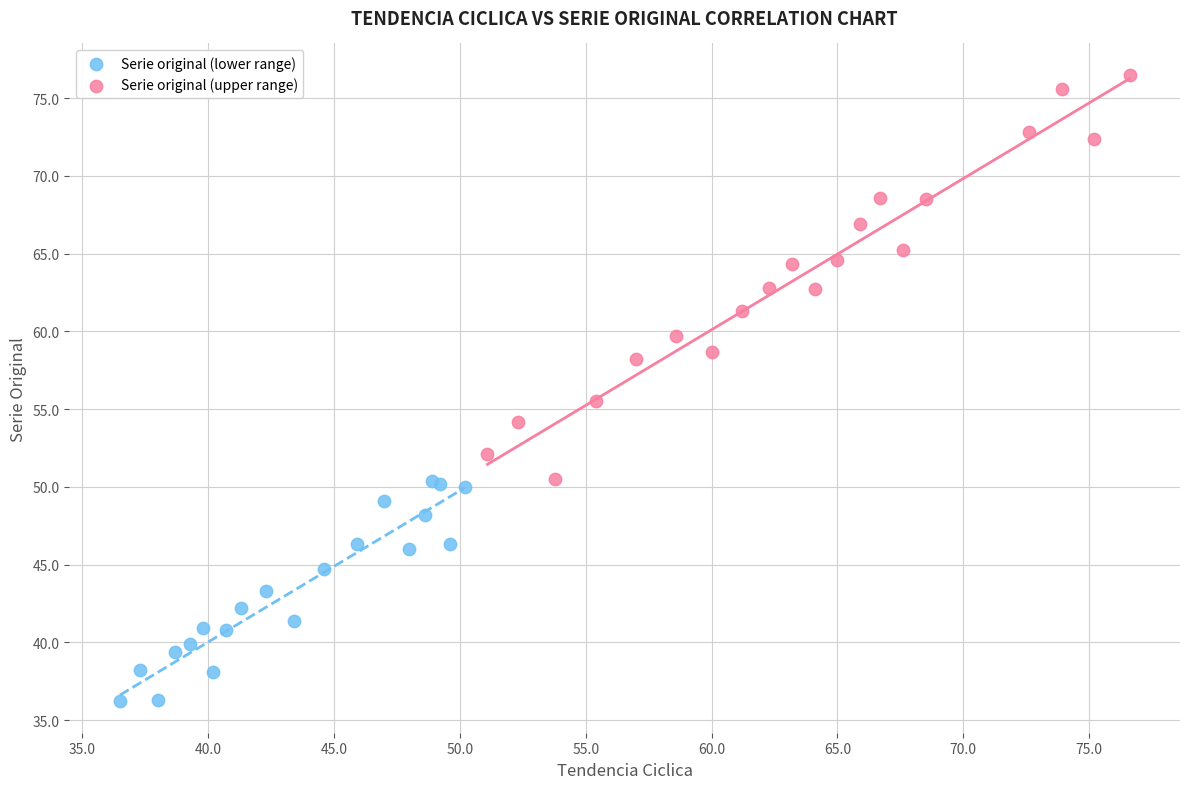

Which series contains the lowest Y value?

Serie original (lower range)